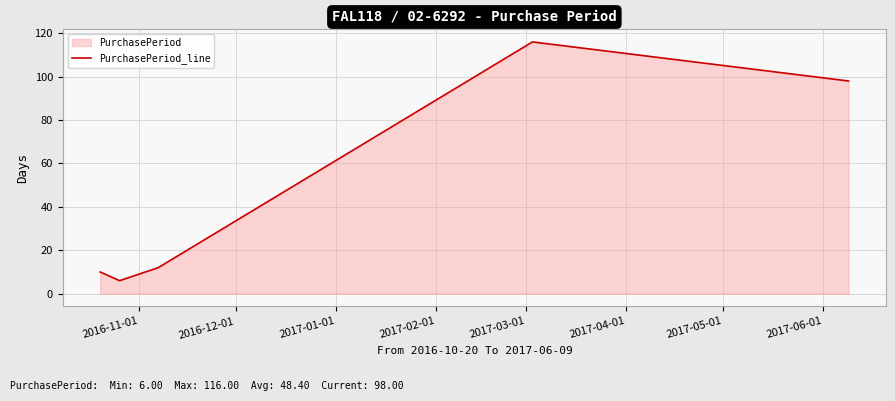

What is the maximum value shown in the chart?

116